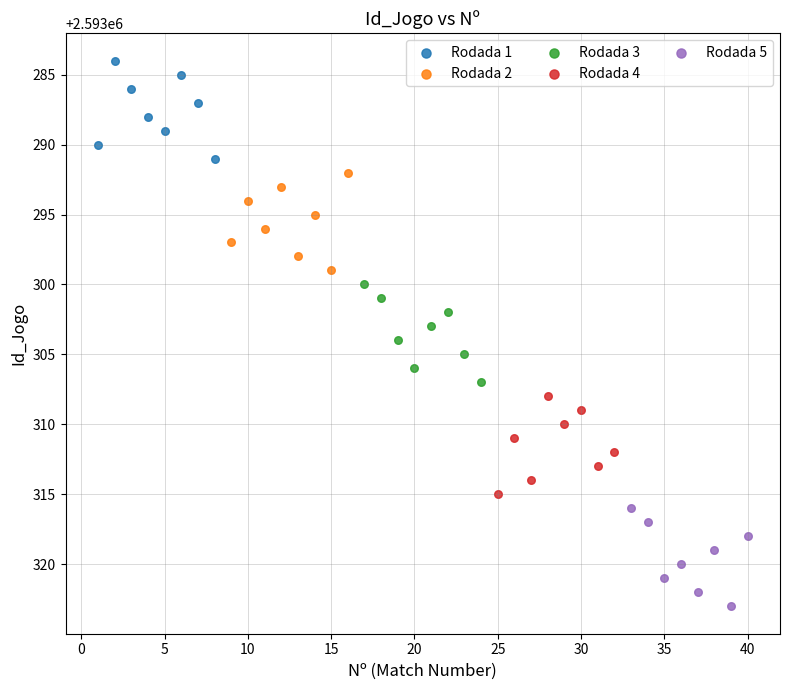

Which series contains the lowest Y value?

Rodada 1